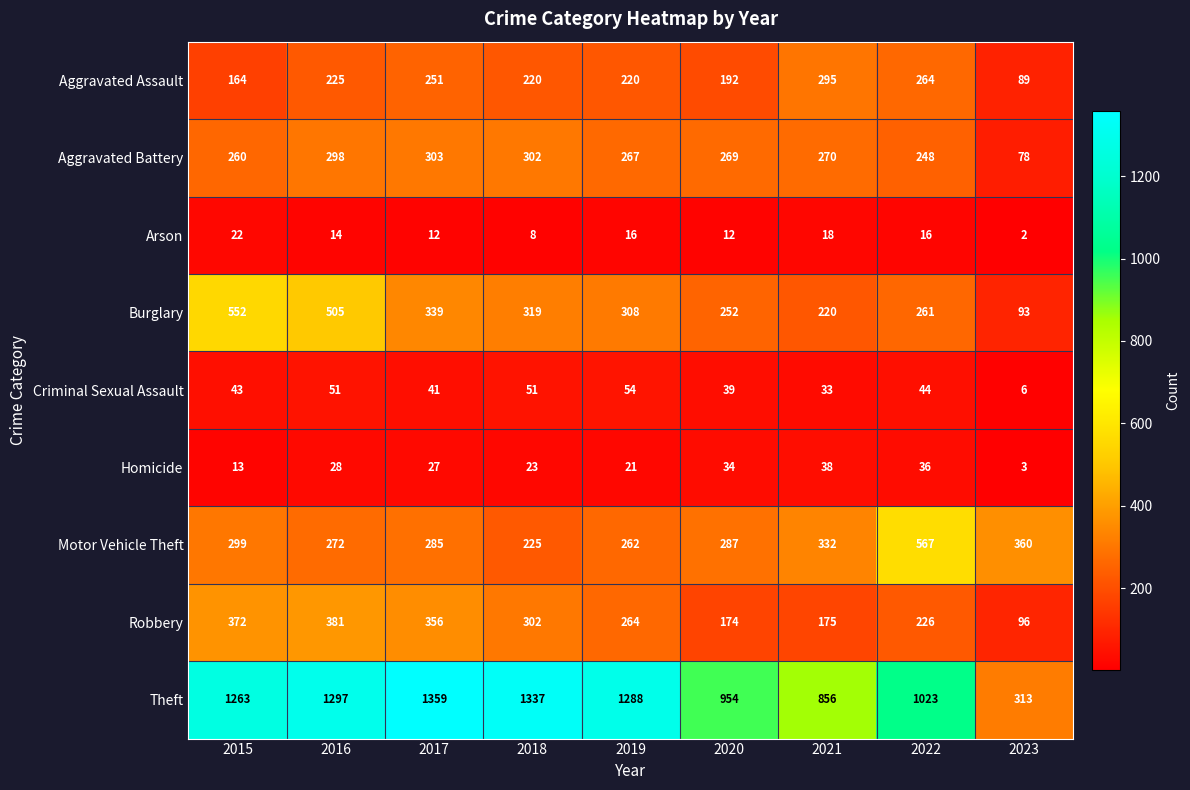

At 2016, list the series in order from smallest to largest.

Arson, Homicide, Criminal Sexual Assault, Aggravated Assault, Motor Vehicle Theft, Aggravated Battery, Robbery, Burglary, Theft